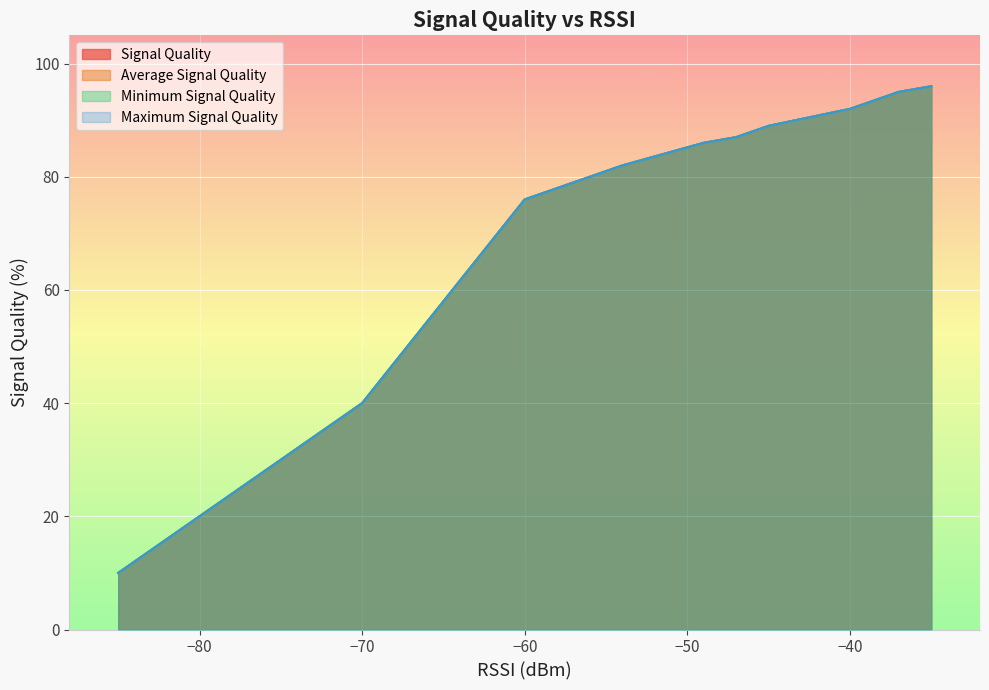

True or false: Average Signal Quality has a value of 121 at −40.

False